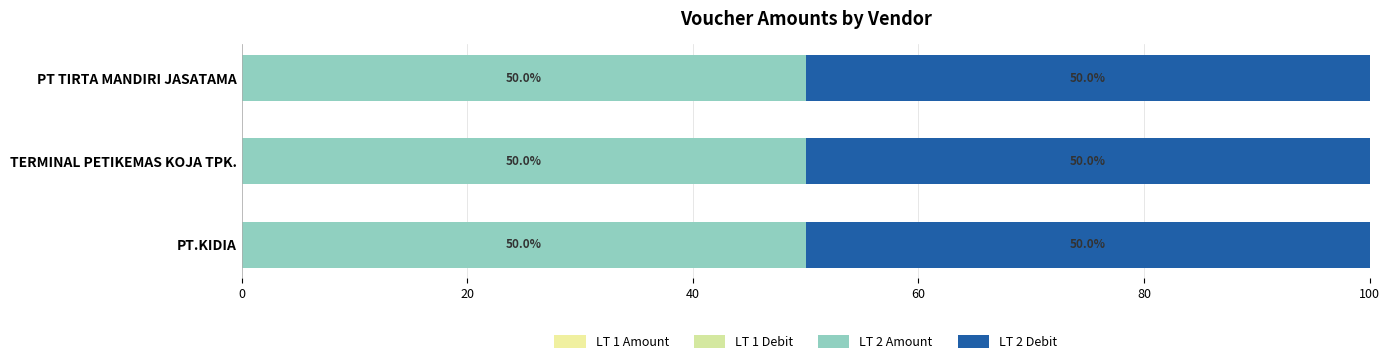

Count the number of data series in this chart.

4